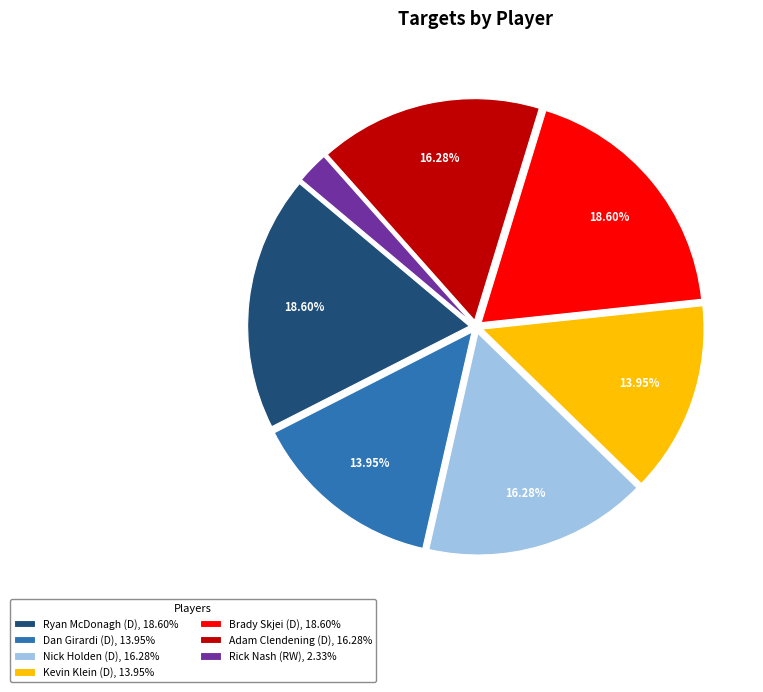

What percentage is the Brady Skjei (D) slice, to the nearest percent?

19%